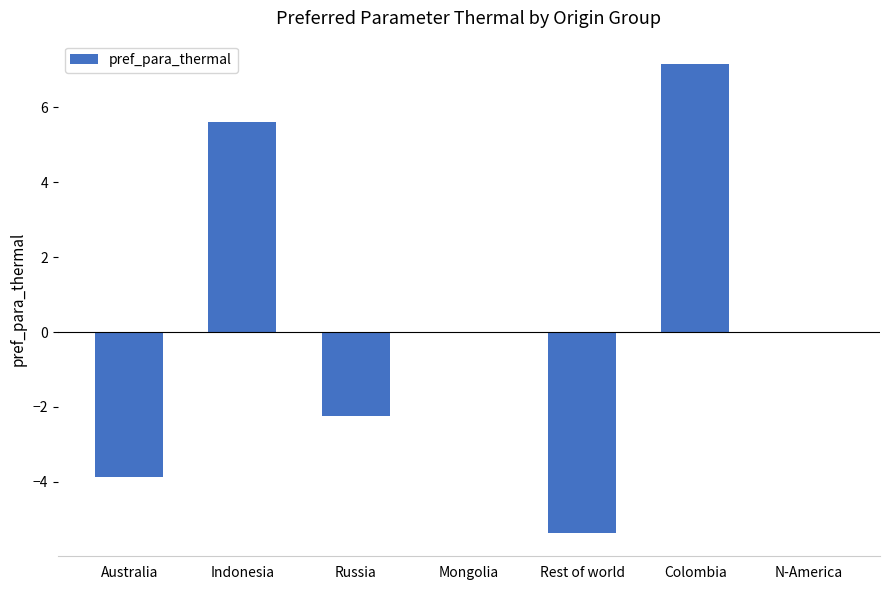

Is it true that the value at Colombia is 7.1?

True